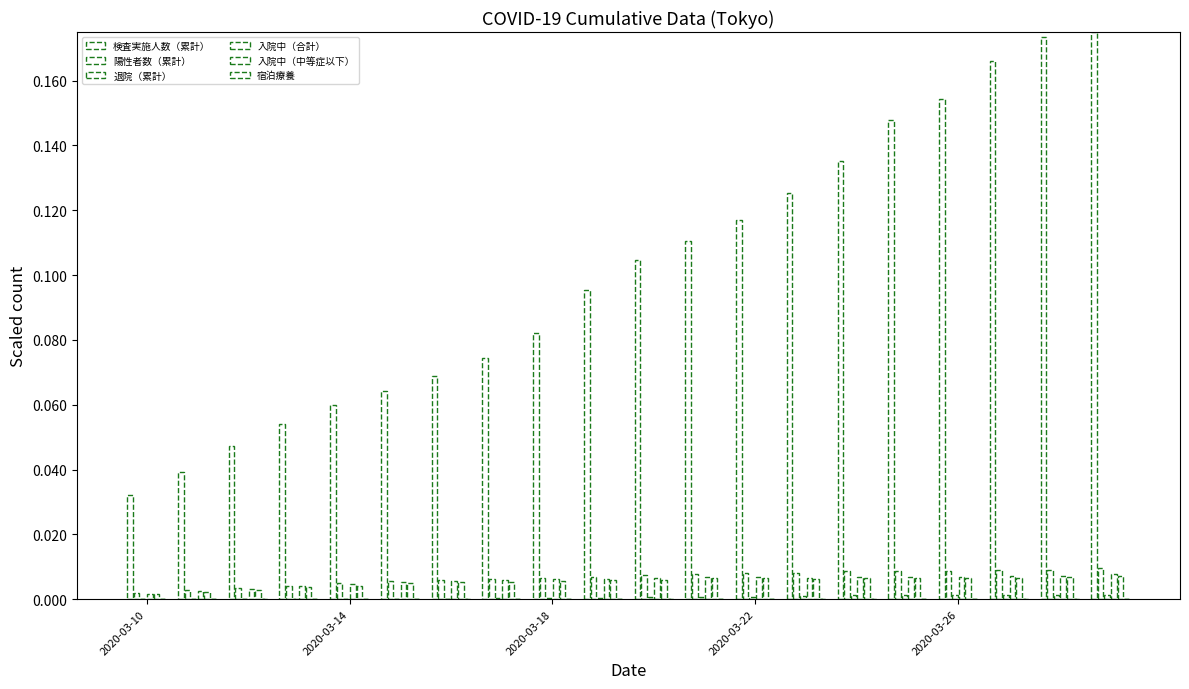

Which series has the largest total across all categories?

検査実施人数（累計）